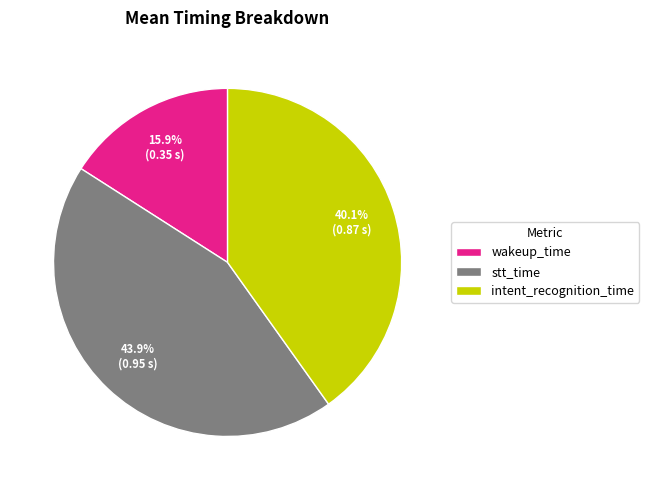

Count the number of slices in the pie.

3